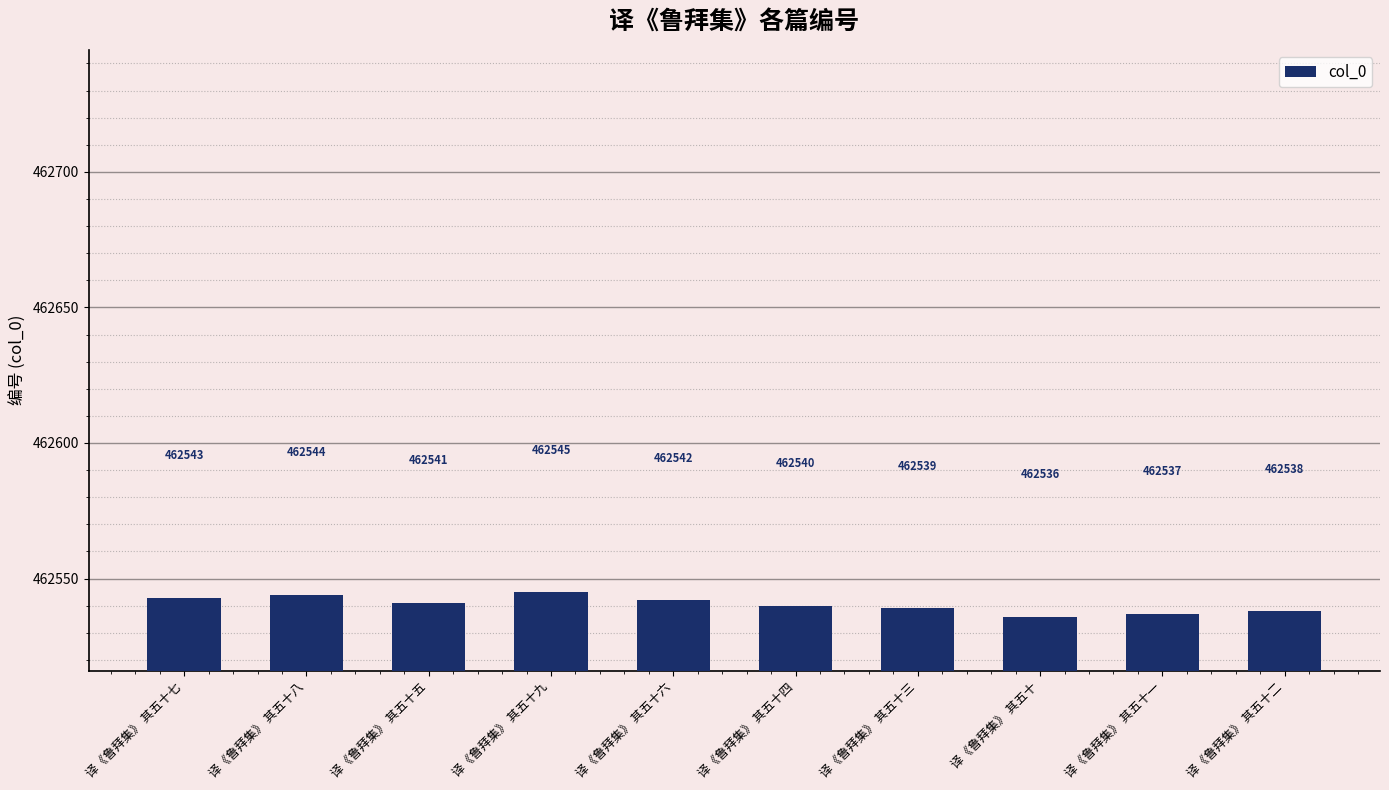

What is the smallest value displayed?

462536